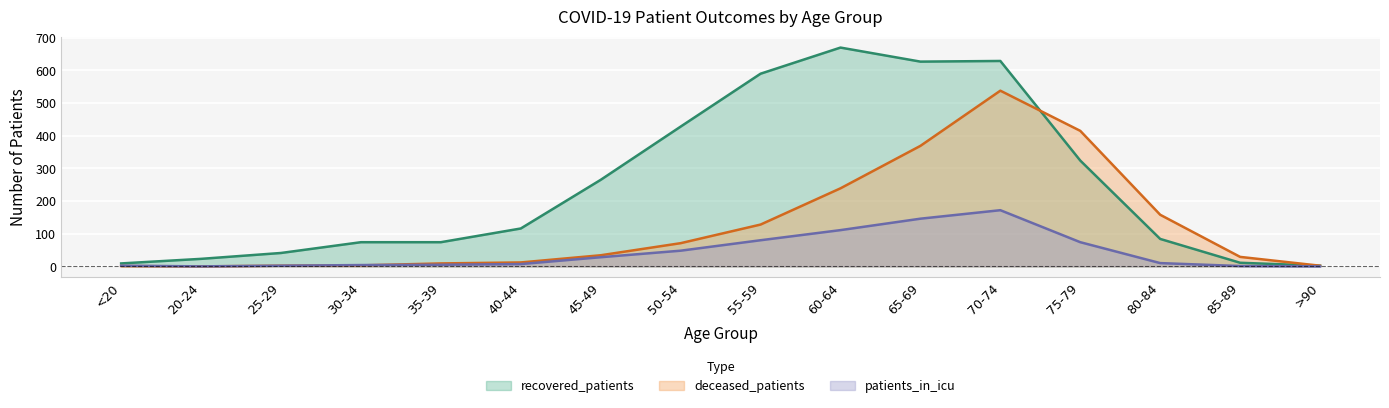

Which series has the largest total across all categories?

recovered_patients